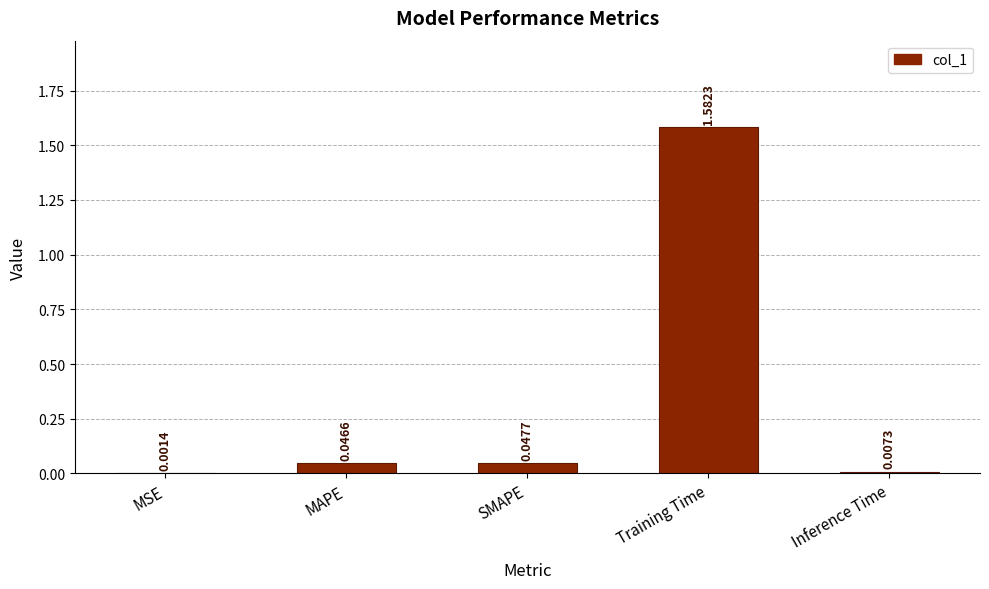

At which label is the value closest to 0?

MSE